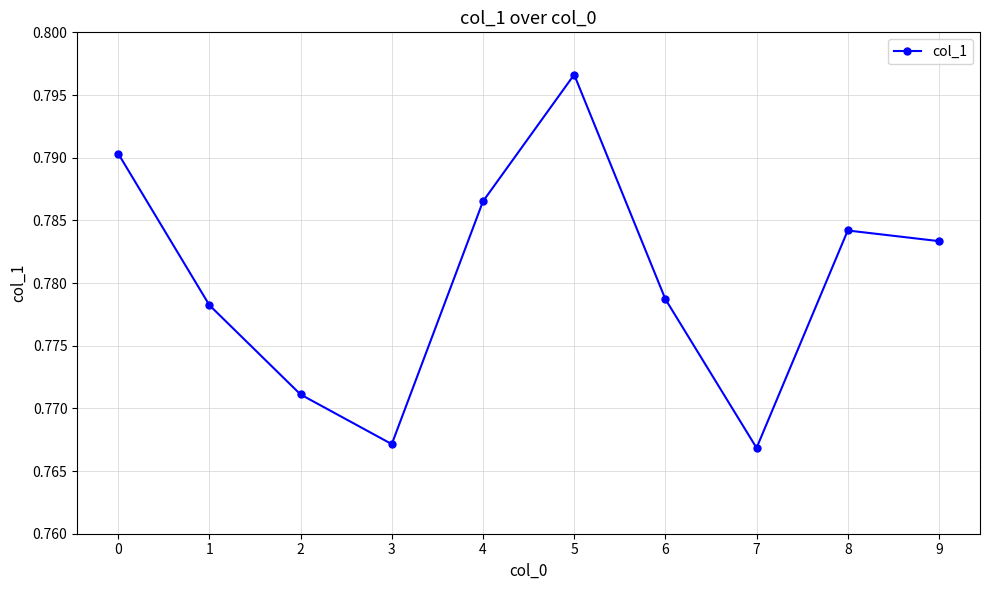

How many values are between 0 and 1?

10